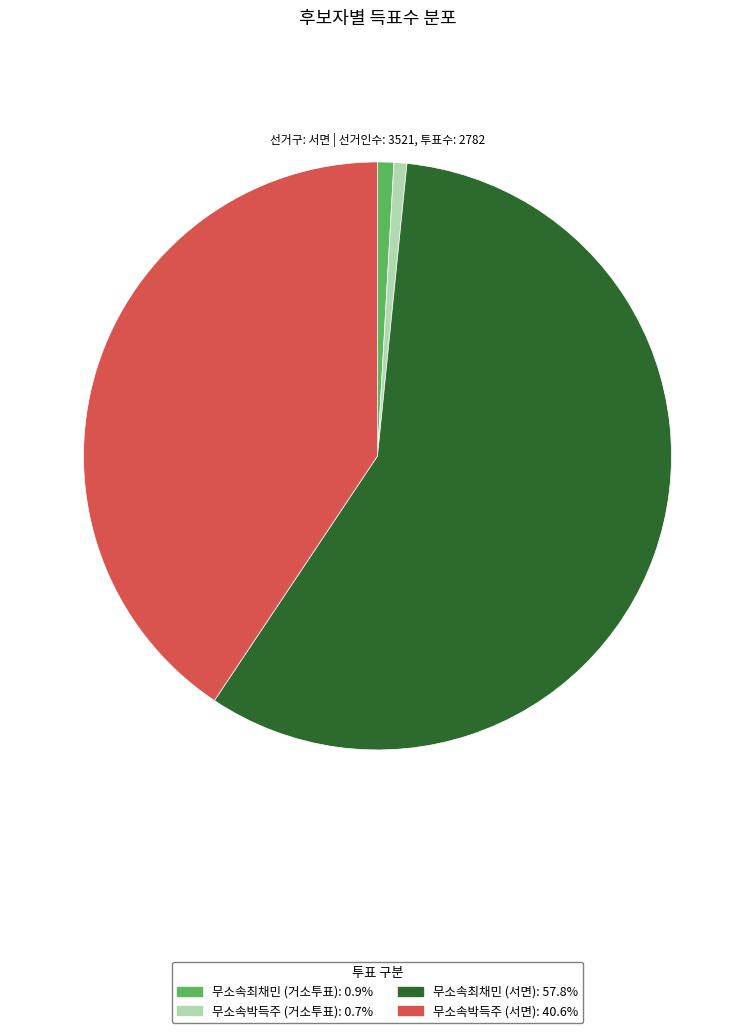

How many slices are in this pie chart?

4